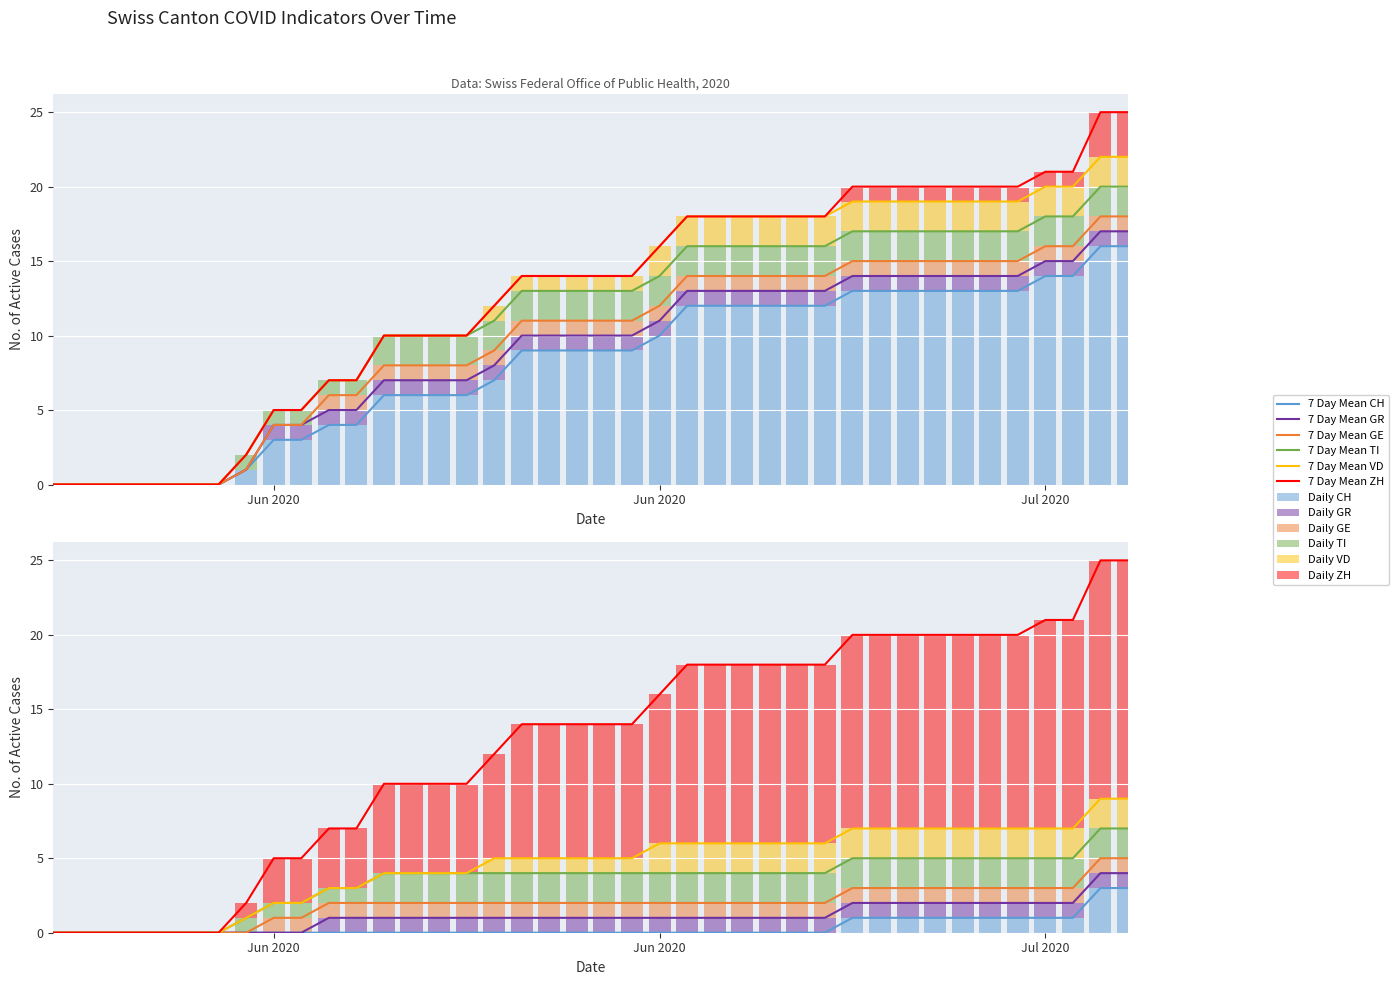

What is the maximum value for CH?

16